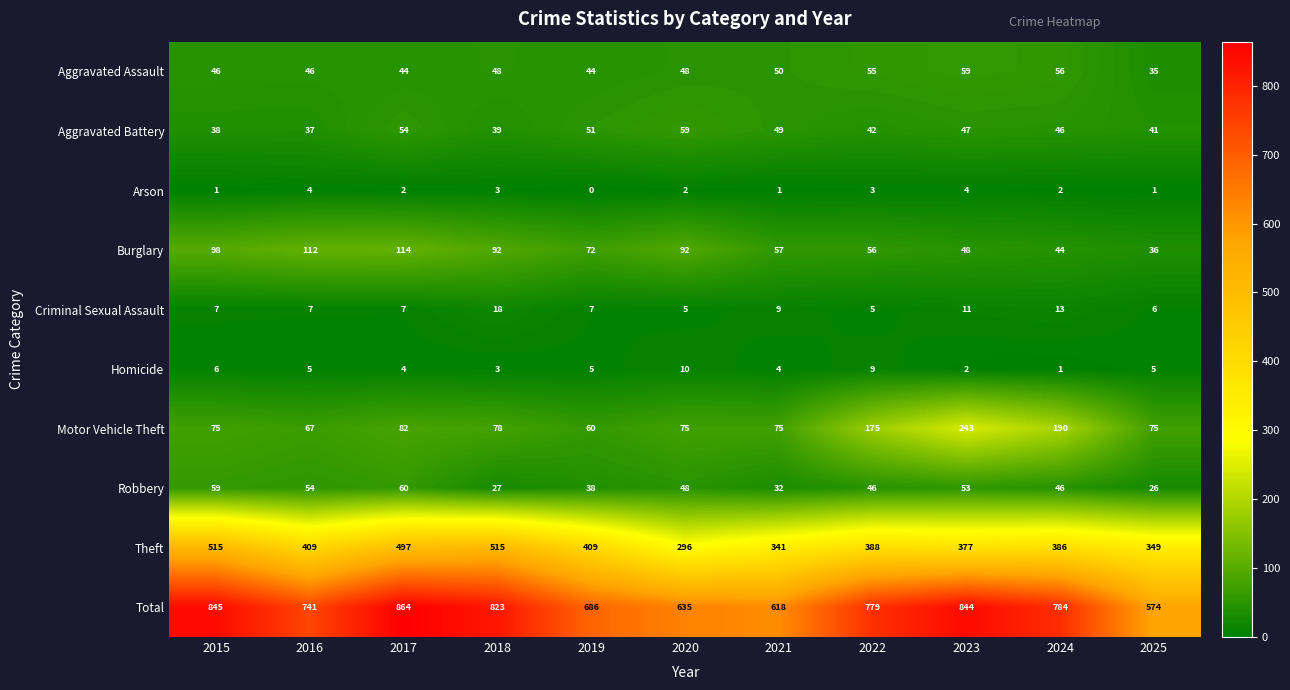

Rank the series at 2015 from highest to lowest value.

Total, Theft, Burglary, Motor Vehicle Theft, Robbery, Aggravated Assault, Aggravated Battery, Criminal Sexual Assault, Homicide, Arson